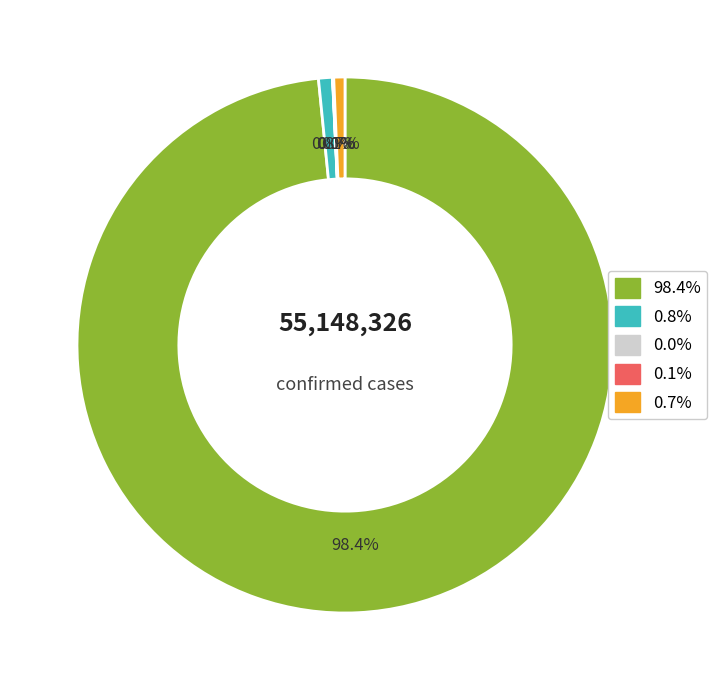

Is there a majority slice in this chart?

Yes